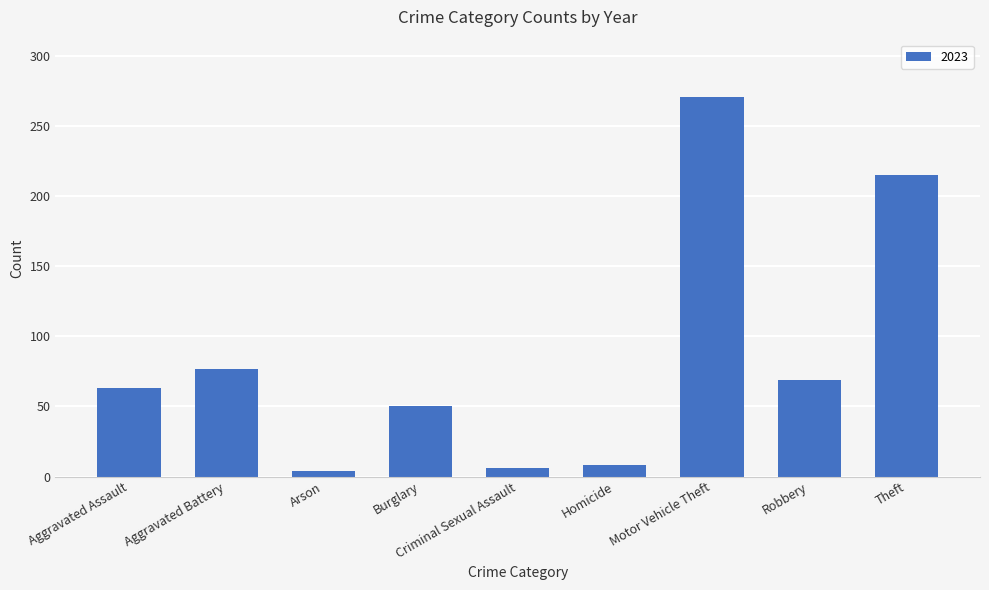

At which label is the value closest to 137?

Aggravated Battery